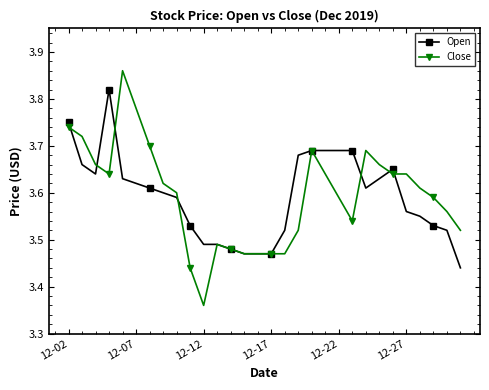

At how many categories does at least one series exceed 3?

30